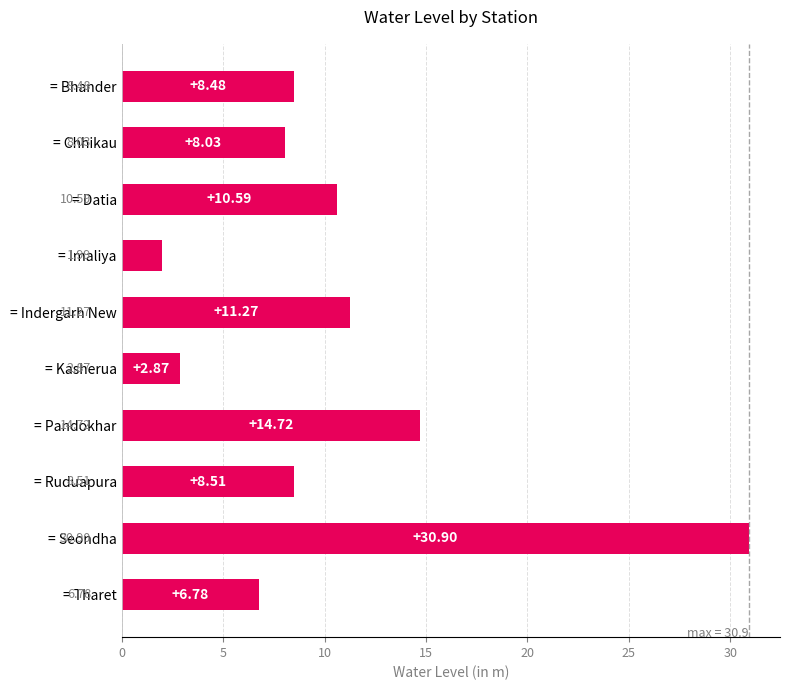

How many data points does each series have?

10